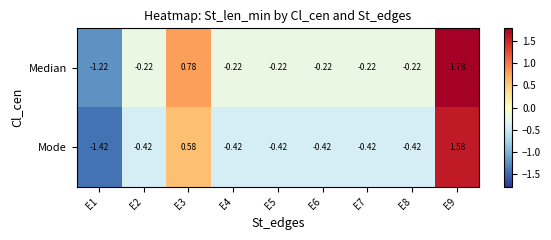

Which series has the largest total across all categories?

Median